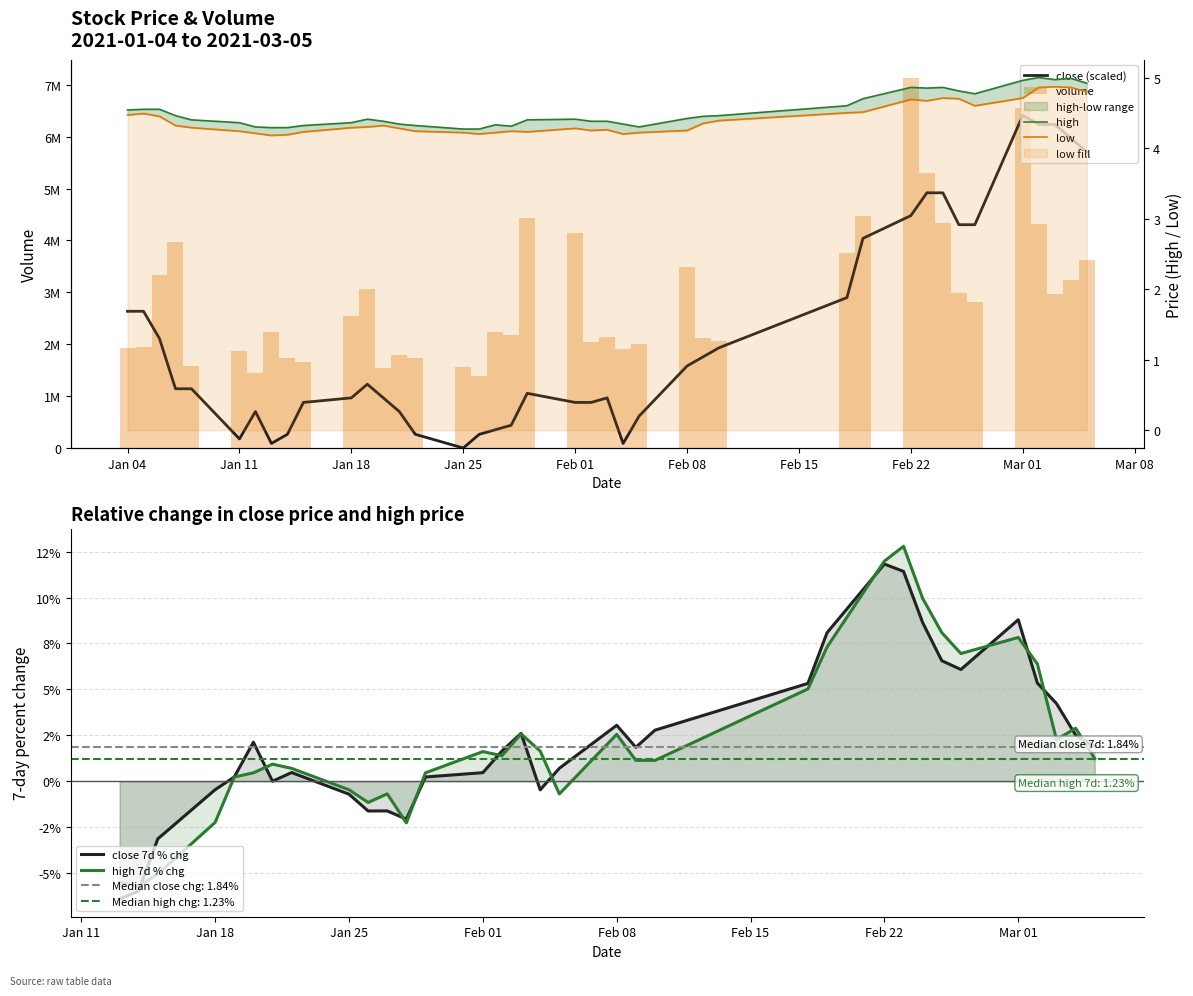

What is the value of the volume bar at the 20th from the left?

4435630.0